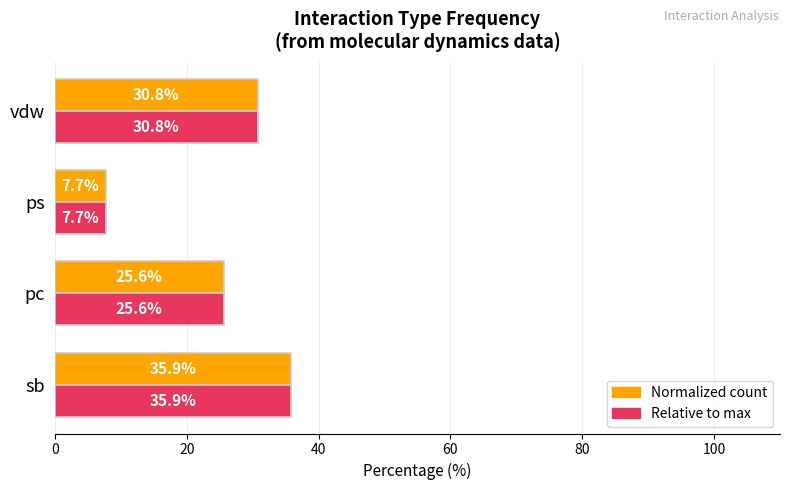

Which category has the highest value across all series?

sb